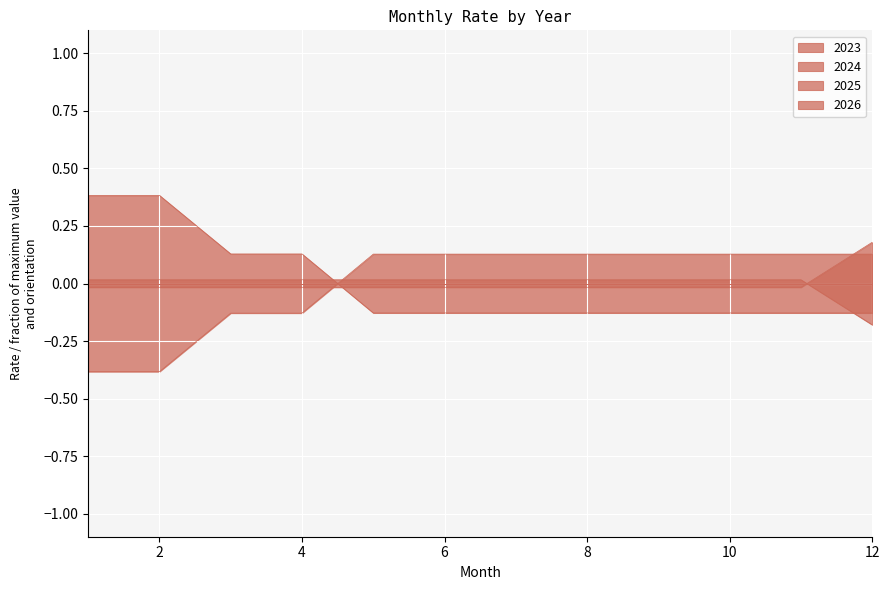

Which category has the lowest value in the 2023 series?

1